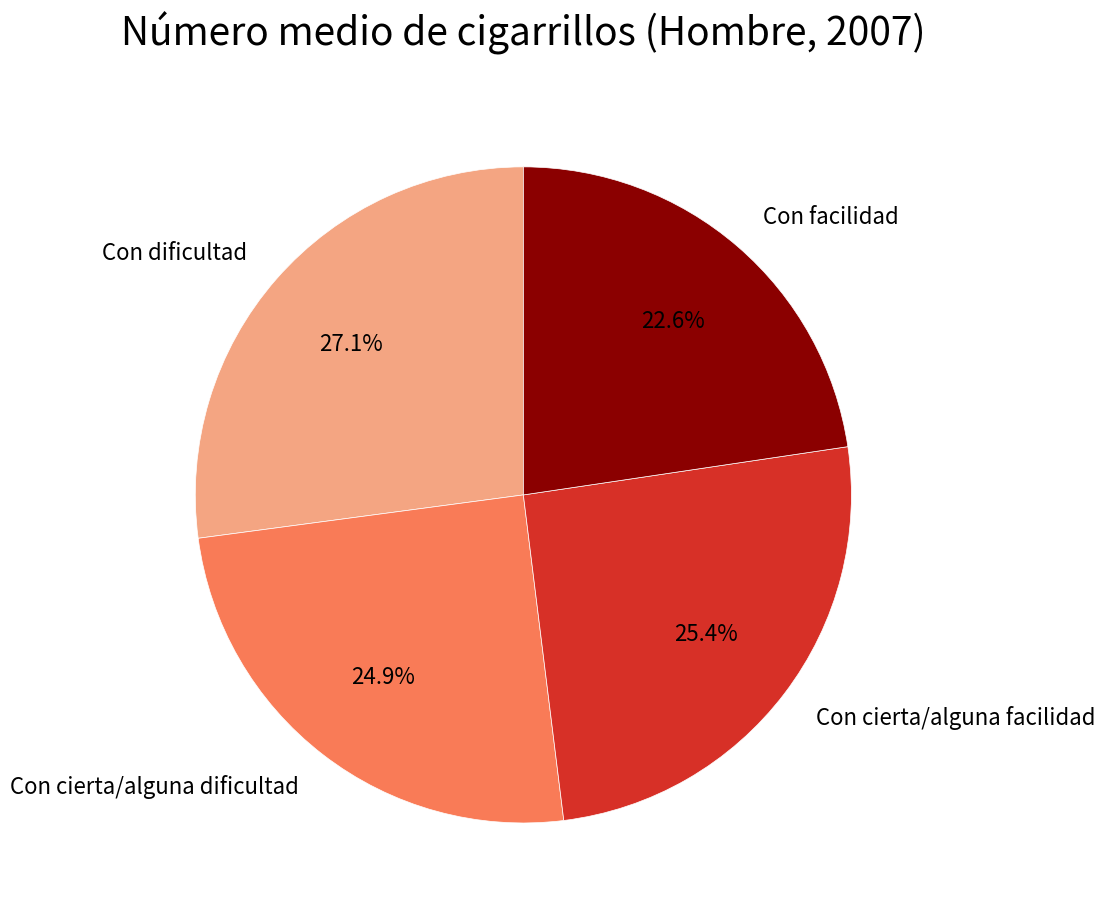

What percentage is the Con facilidad slice, to the nearest percent?

23%